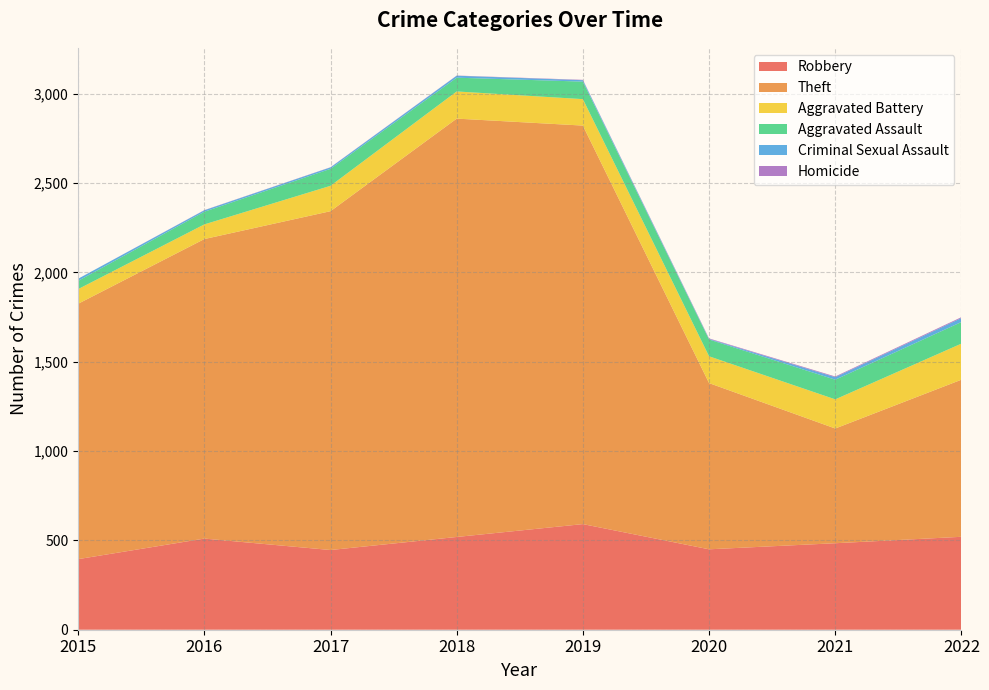

Reading left to right, list all the values displayed in this chart.

Robbery: 2015=395	2016=510	2017=446	2018=519	2019=591	2020=450	2021=484	2022=520
Theft: 2015=1429	2016=1676	2017=1896	2018=2341	2019=2230	2020=930	2021=642	2022=879
Aggravated Battery: 2015=82	2016=82	2017=142	2018=152	2019=148	2020=150	2021=163	2022=202
Aggravated Assault: 2015=46	2016=71	2017=95	2018=77	2019=98	2020=94	2021=110	2022=121
Criminal Sexual Assault: 2015=12	2016=8	2017=8	2018=11	2019=8	2020=3	2021=14	2022=22
Homicide: 2015=0	2016=1	2017=1	2018=1	2019=2	2020=3	2021=4	2022=5